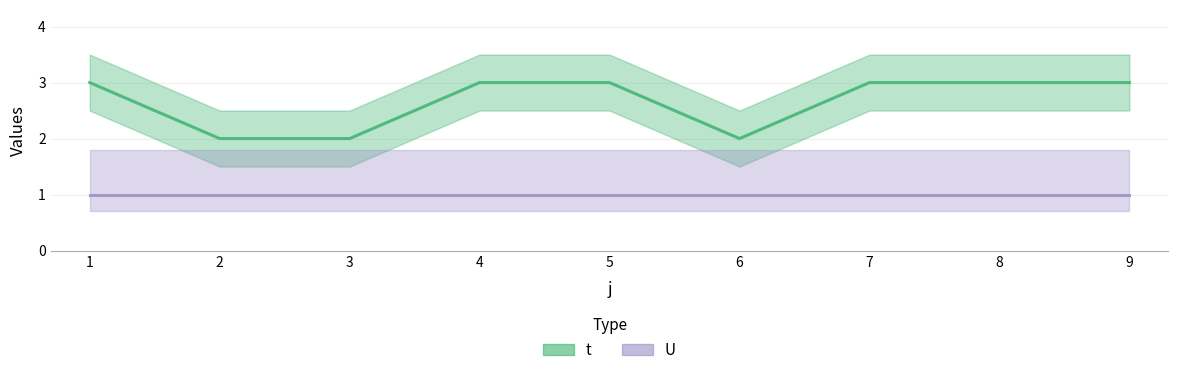

How many data points are less than 3?

3